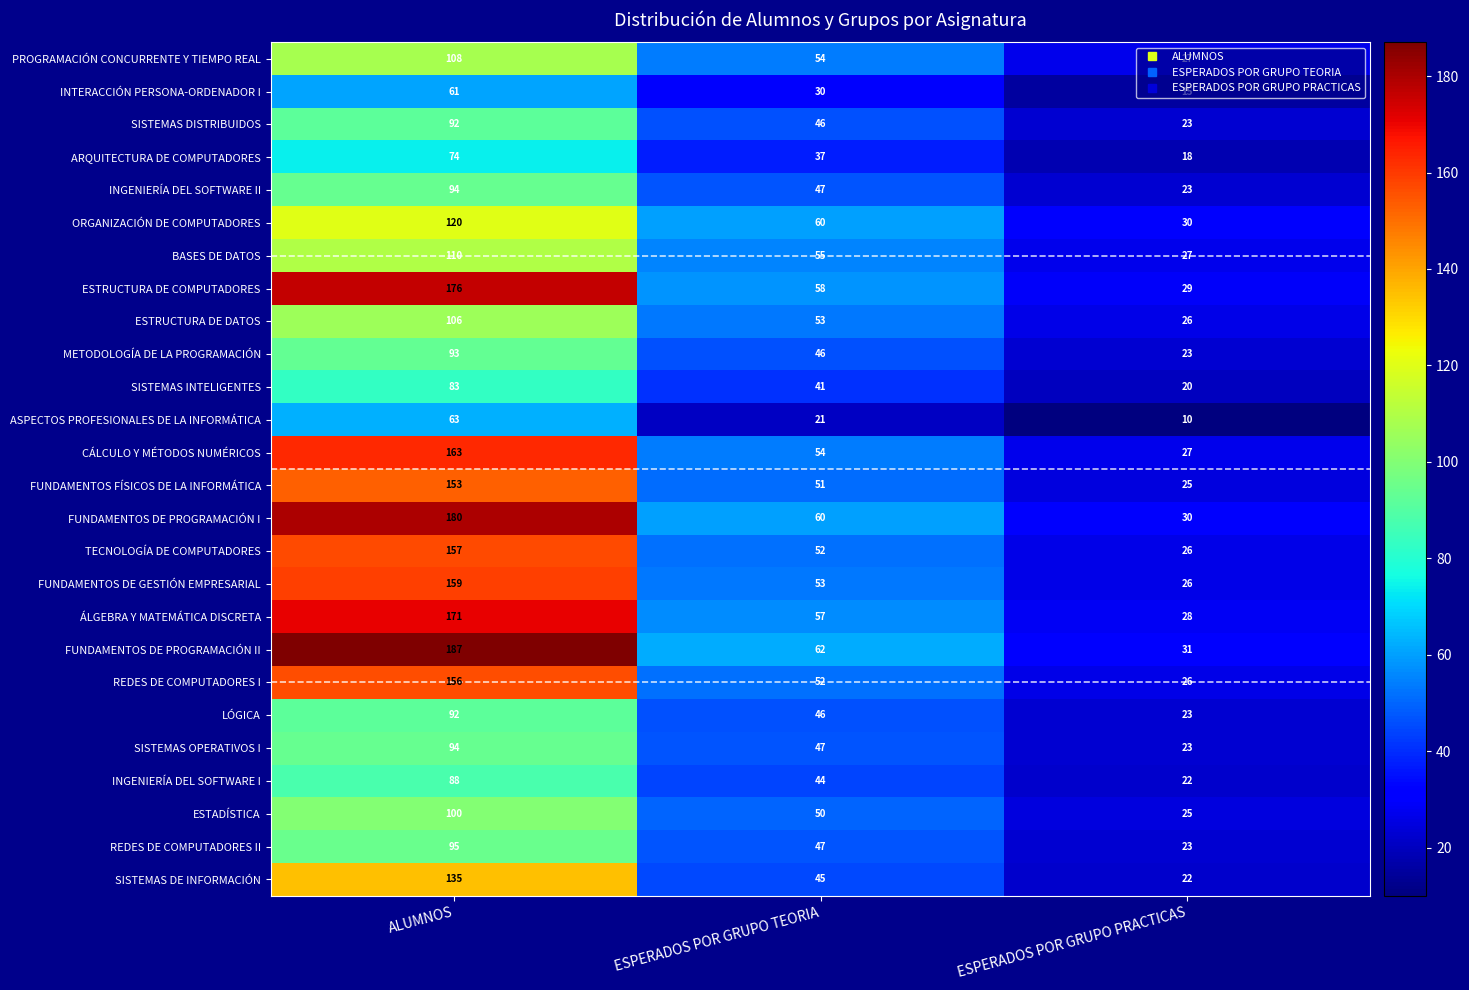

What is the sum of all BASES DE DATOS values?

192